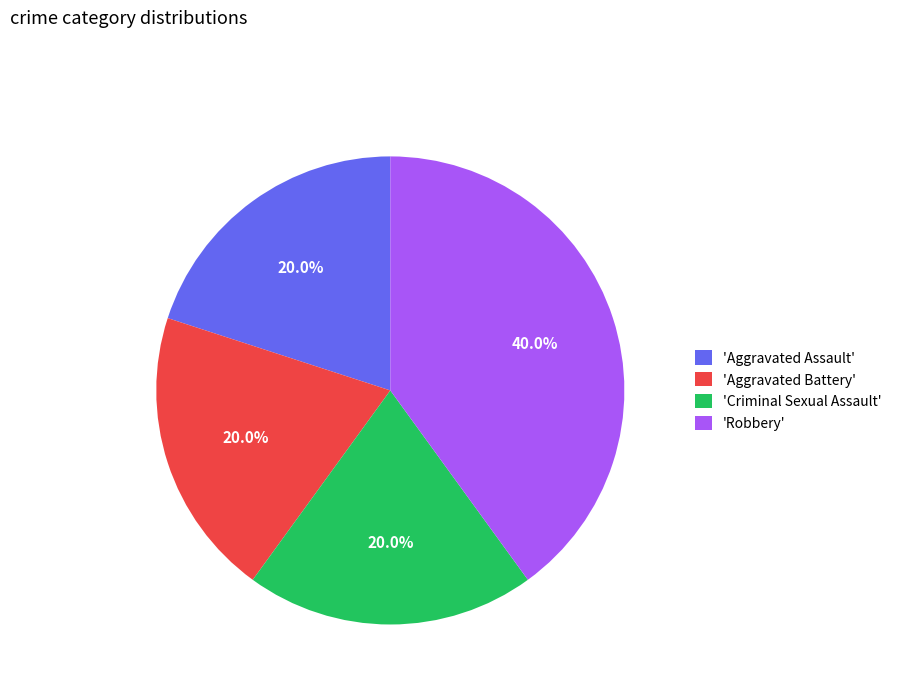

Combined, what portion of the pie is 'Criminal Sexual Assault' and 'Aggravated Assault'?

40.0%